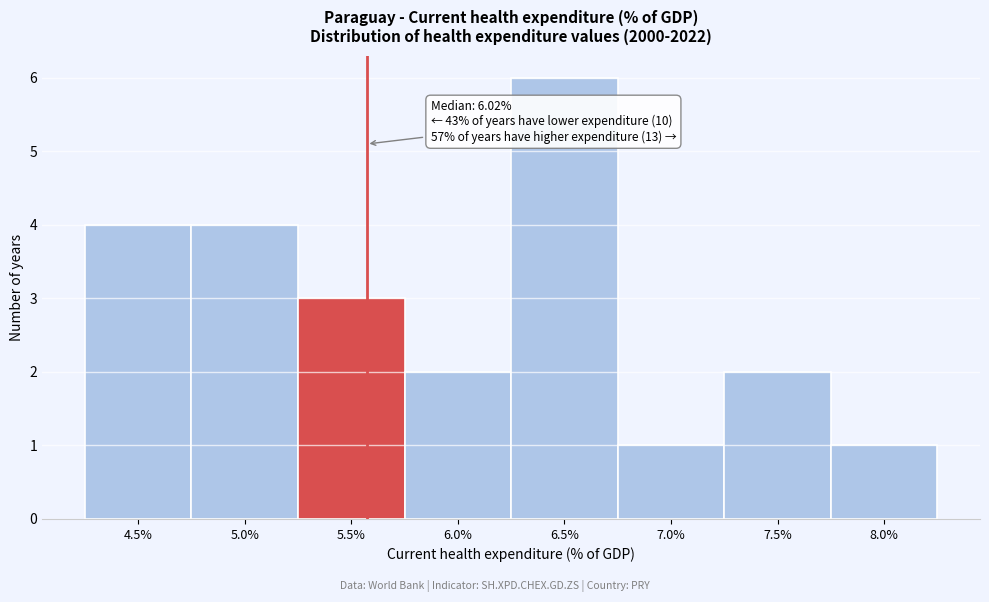

Reading right to left, transcribe all the data shown in this chart.

1	2	1	6	2	3	4	4